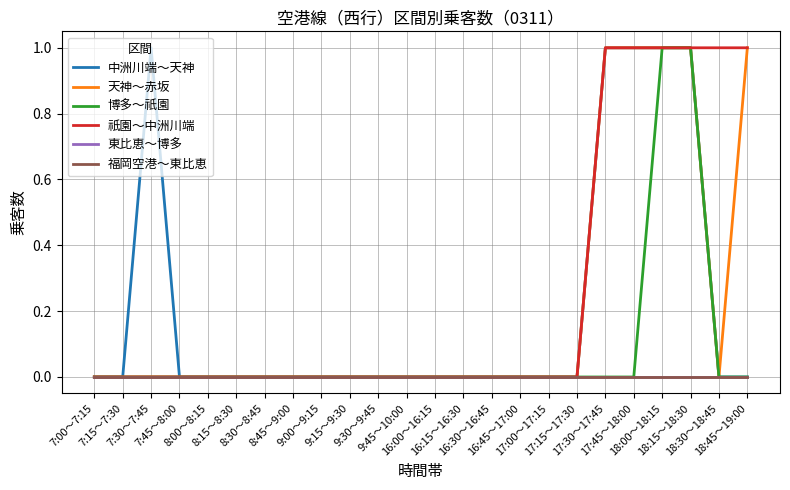

What are all the series names shown in the legend?

中洲川端～天神, 天神～赤坂, 博多～祇園, 祇園～中洲川端, 東比恵～博多, 福岡空港～東比恵